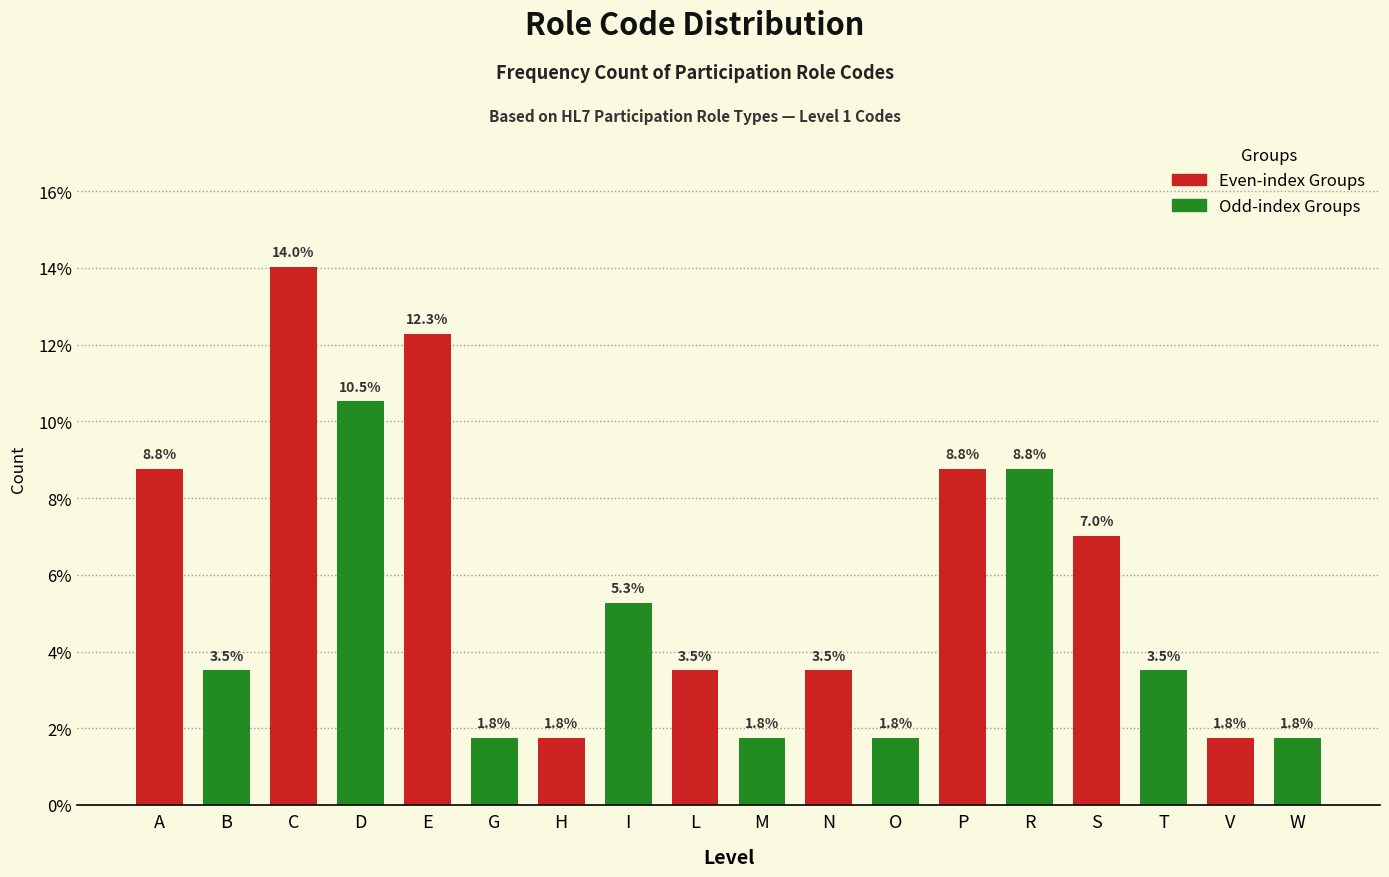

Reading left to right, what are all the values shown in this chart?

A=8.8	B=3.5	C=14.0	D=10.5	E=12.3	G=1.8	H=1.8	I=5.3	L=3.5	M=1.8	N=3.5	O=1.8	P=8.8	R=8.8	S=7.0	T=3.5	V=1.8	W=1.8